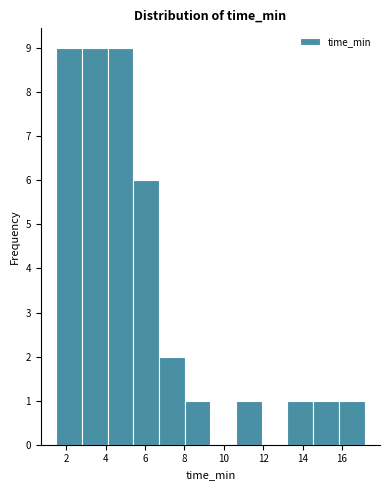

Reading left to right, list every bar in this chart as the range it spans on the x-axis followed by its height. Neither the bar edges nor the heights are printed on the chart, so give them approximately, as read against the axes.

1.4 to 2.8: 9
2.8 to 4.0: 9
4.0 to 5.4: 9
5.4 to 6.8: 6
6.8 to 8.0: 2
8.0 to 9.4: 1
9.4 to 10.6: 0
10.6 to 12.0: 1
12.0 to 13.2: 0
13.2 to 14.6: 1
14.6 to 15.8: 1
15.8 to 17.2: 1